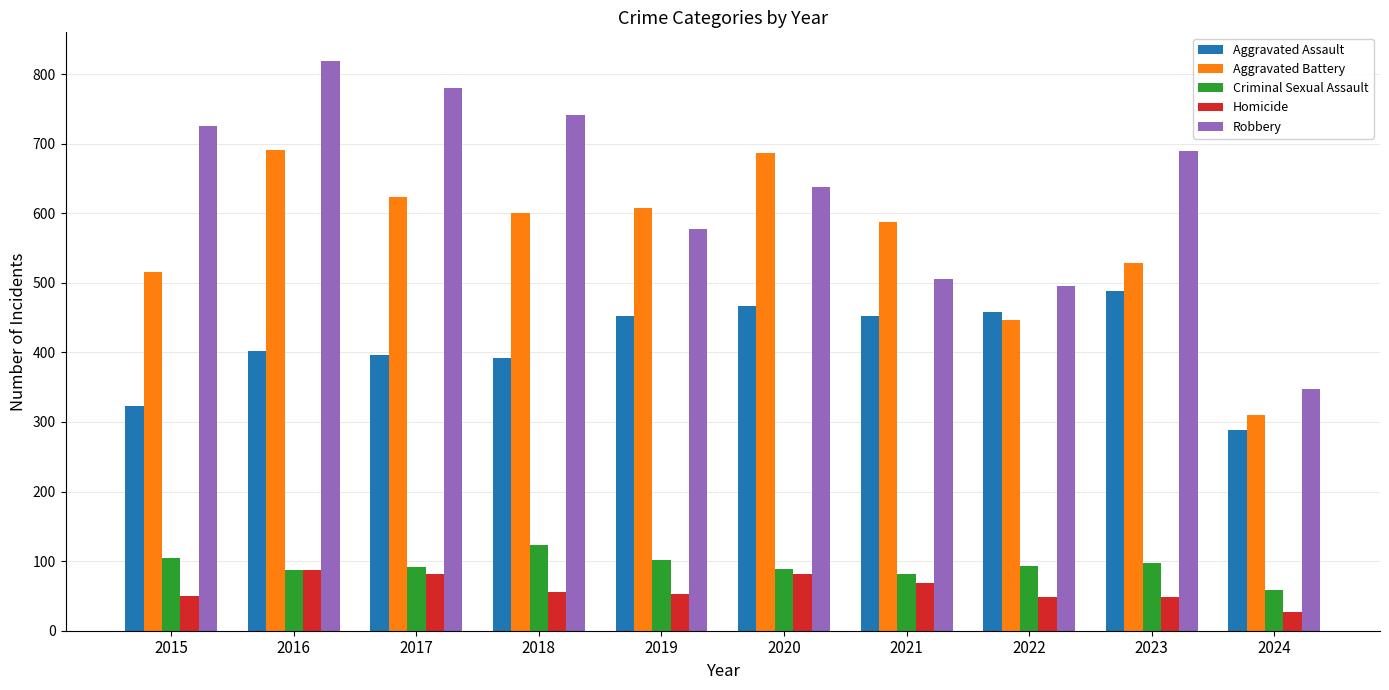

What is the greatest value displayed?

819